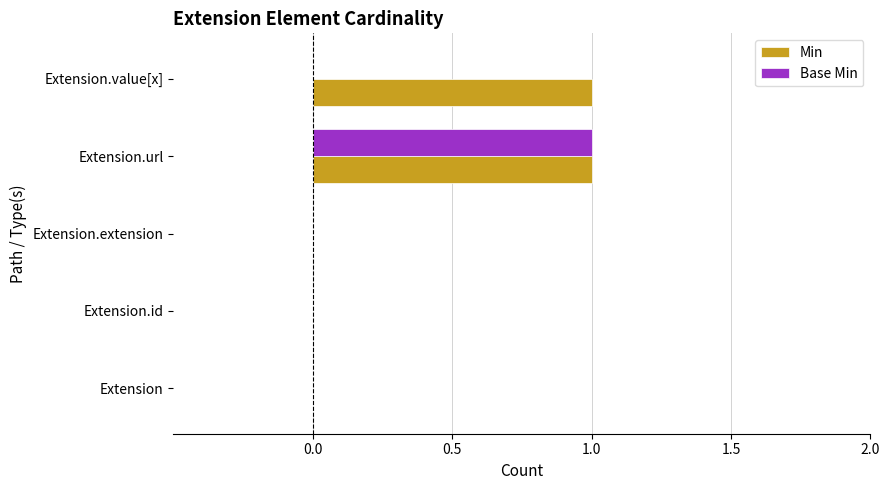

Which series changed the most between Extension and Extension.value[x]?

Min